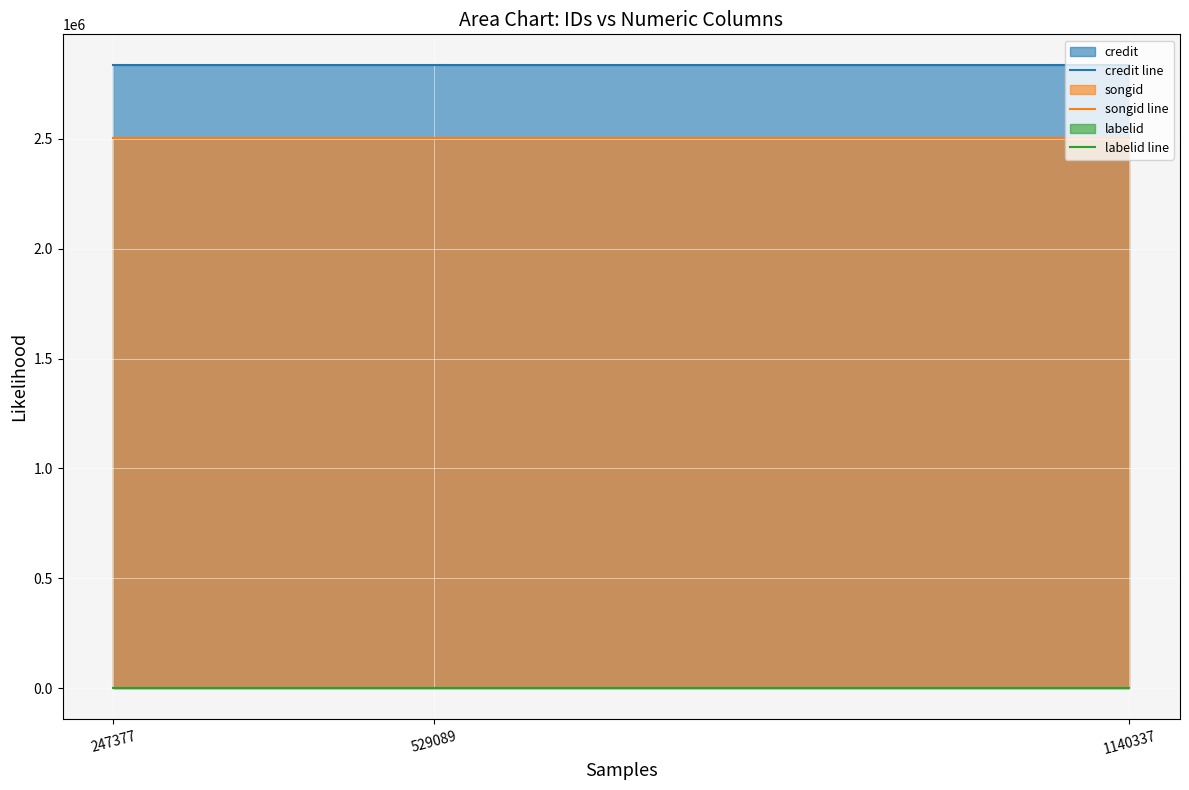

Is it true that credit line equals 4764668 at 1140337?

False